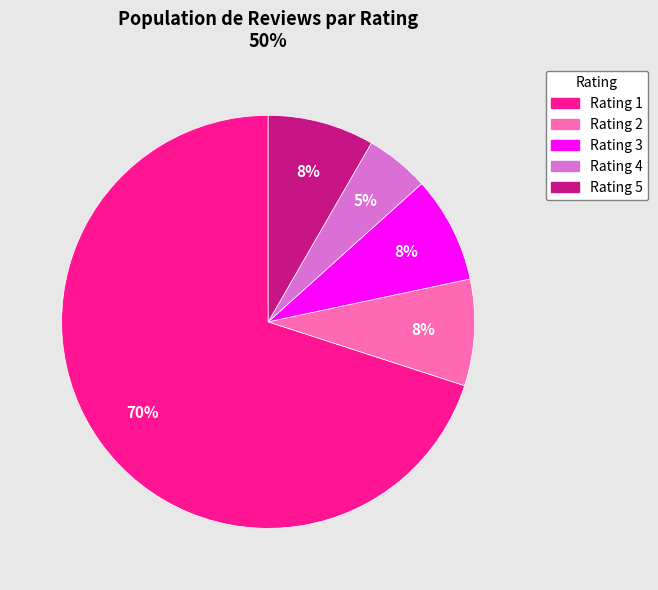

To the nearest percent, what is the average slice percentage?

20%